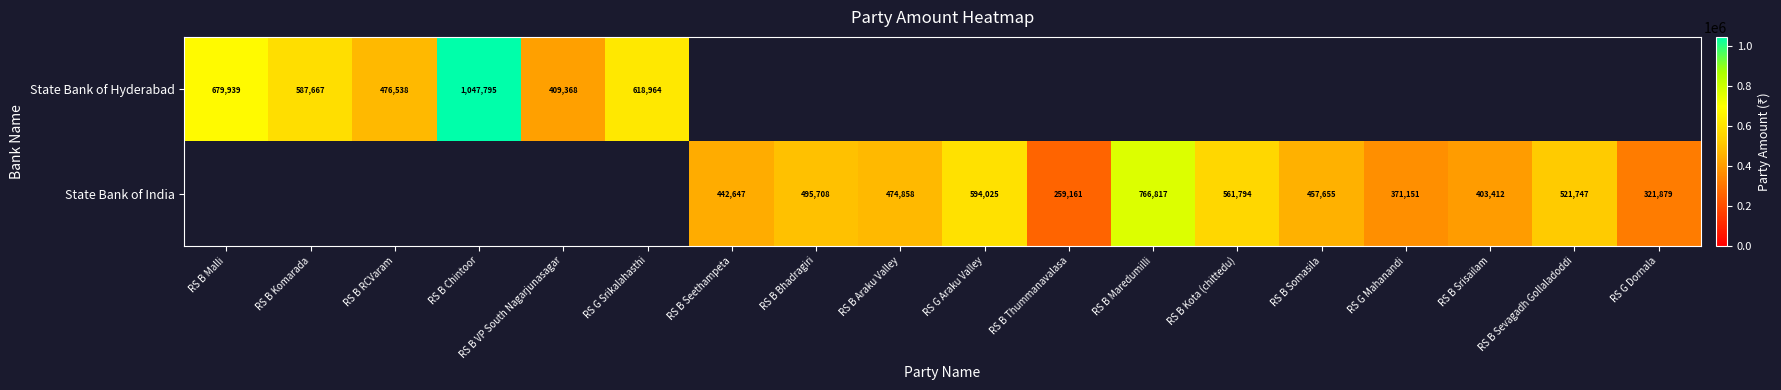

What is the sum of the State Bank of India values at RS B Bhadragiri and RS B Srisailam?

899120